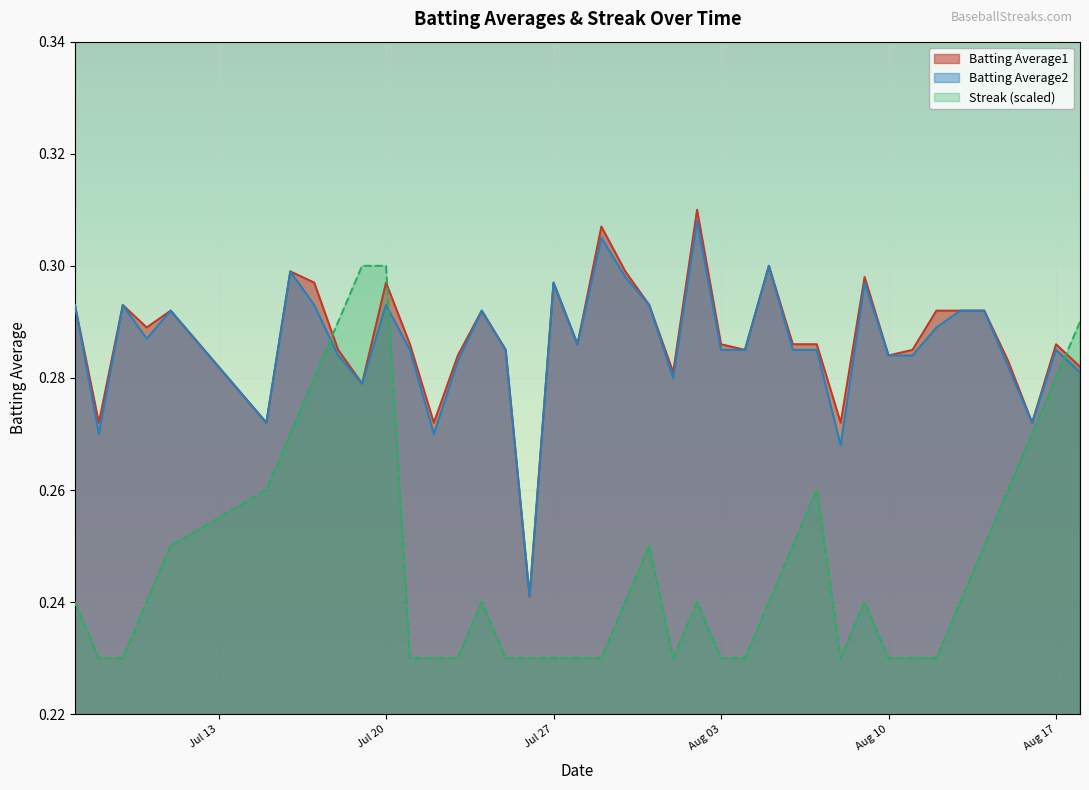

Which has a higher value, 2010-07-09 or 2010-07-19?

2010-07-09